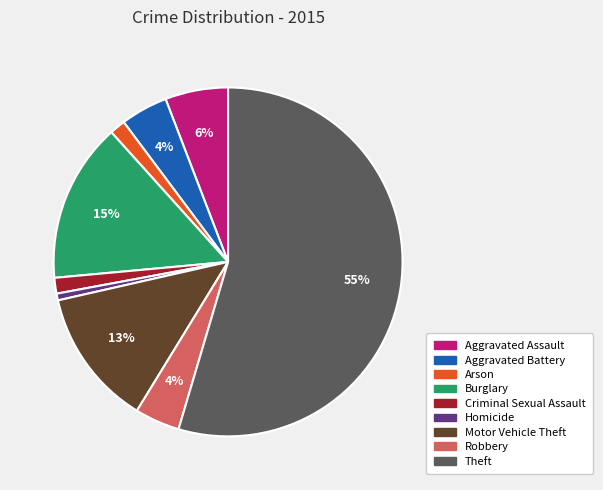

To the nearest percent, what portion does Robbery represent?

4%